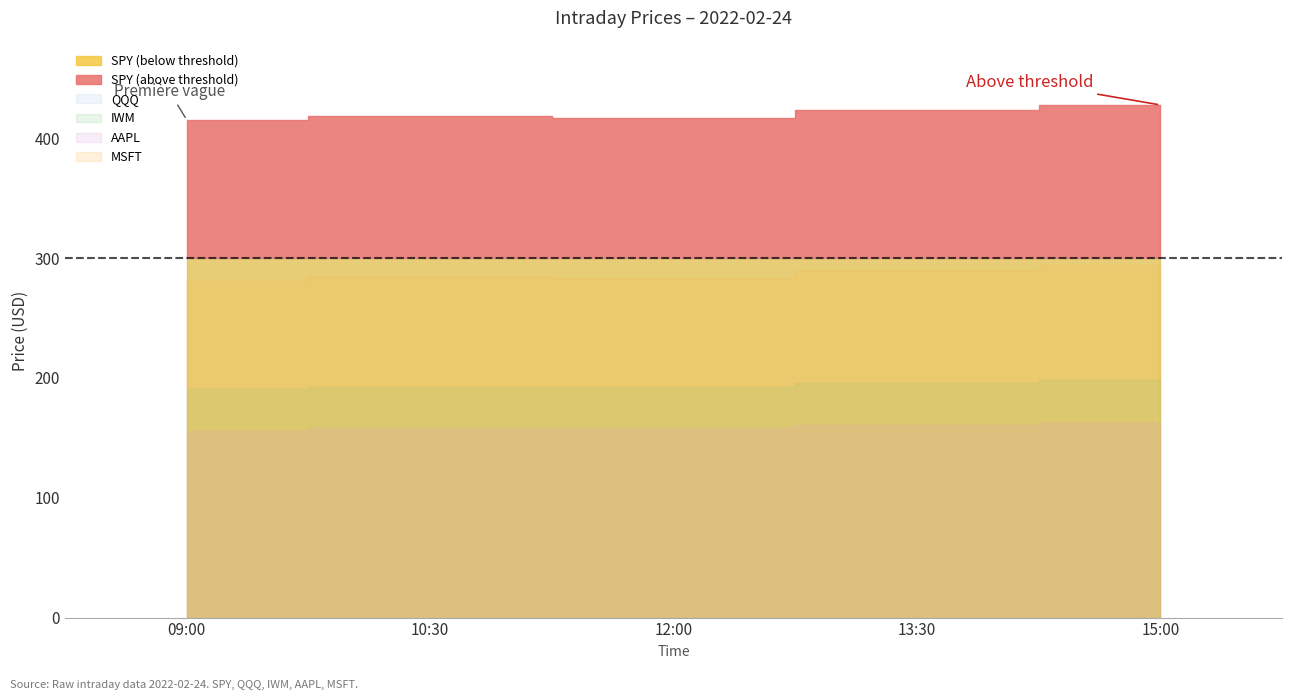

What is the sum of the QQQ values at 15:00 and 12:00?

669.3